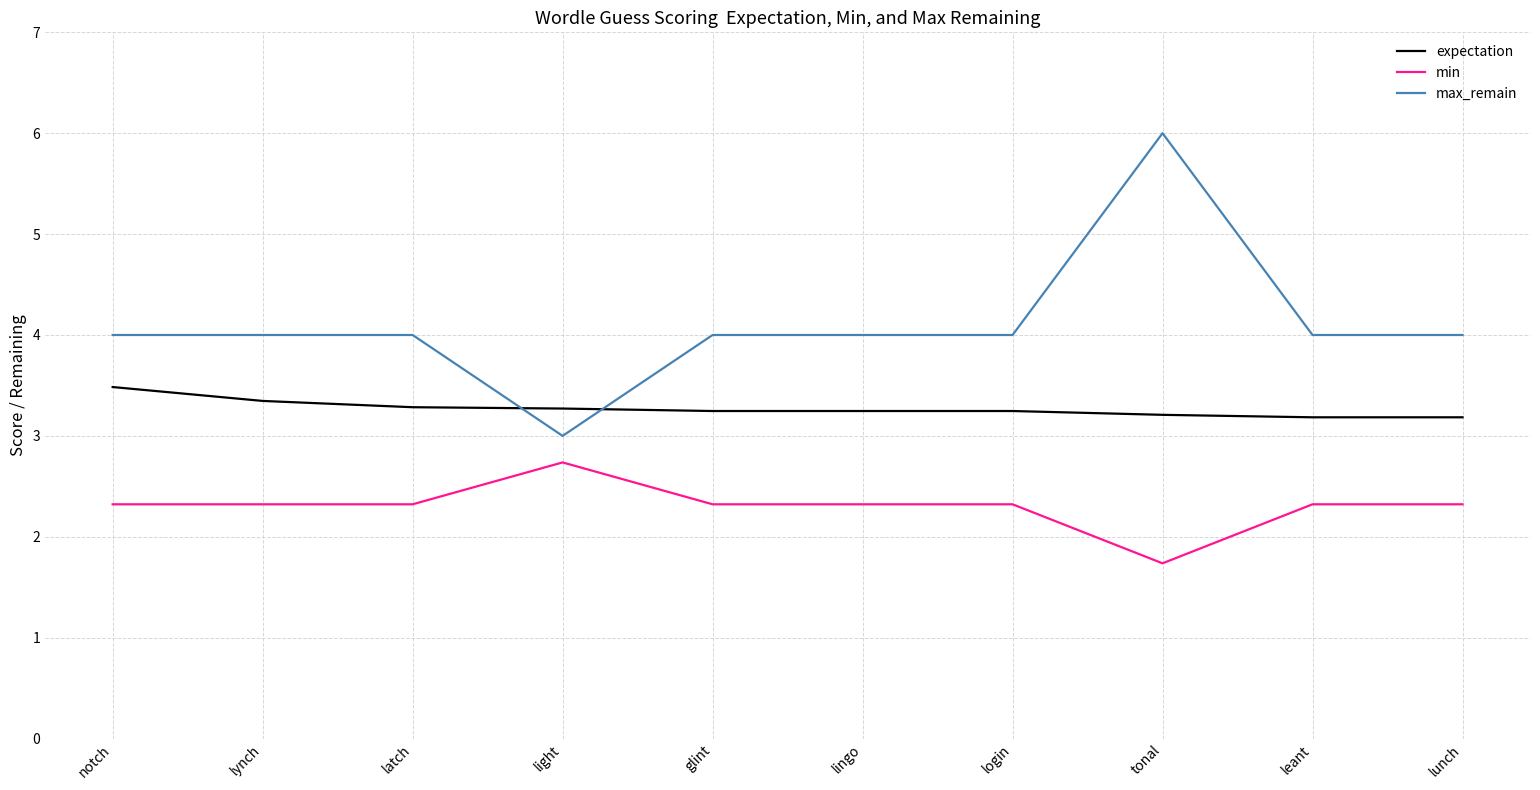

Between login and tonal, which series saw the biggest shift?

max_remain